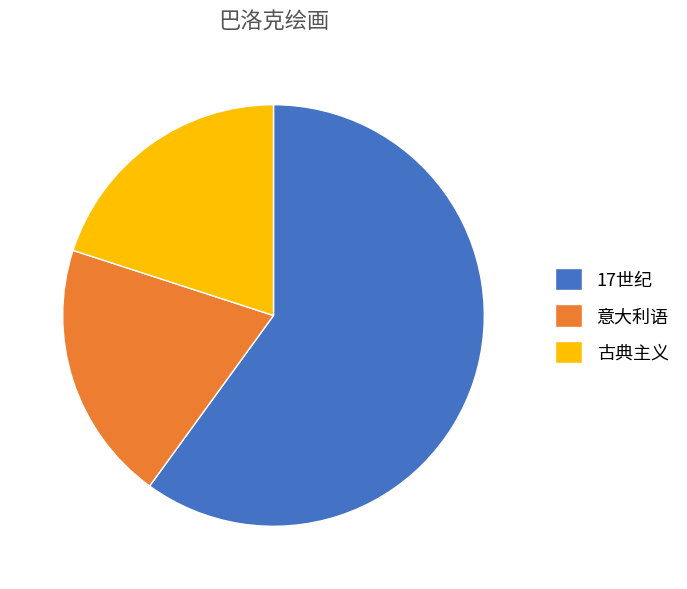

Does 17世纪 represent more than half of the total?

Yes